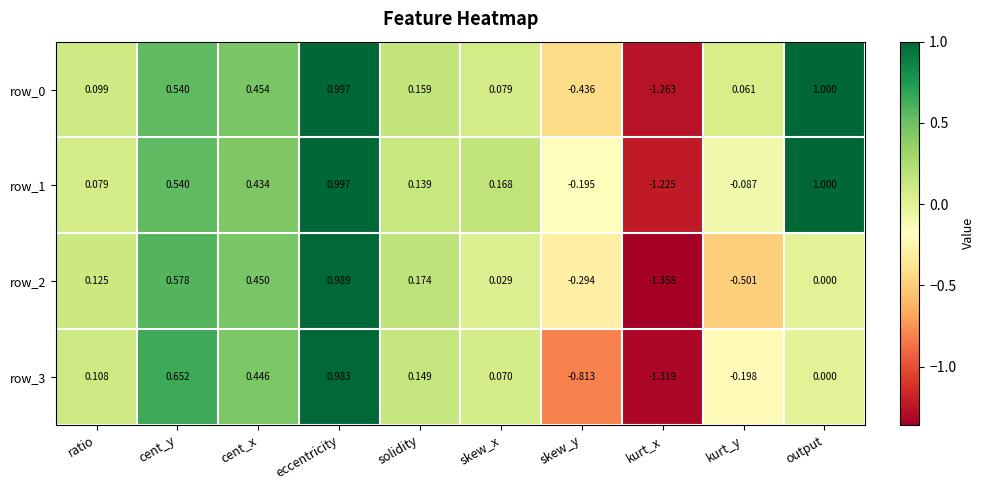

What is the highest value of the row_1 series?

1.0